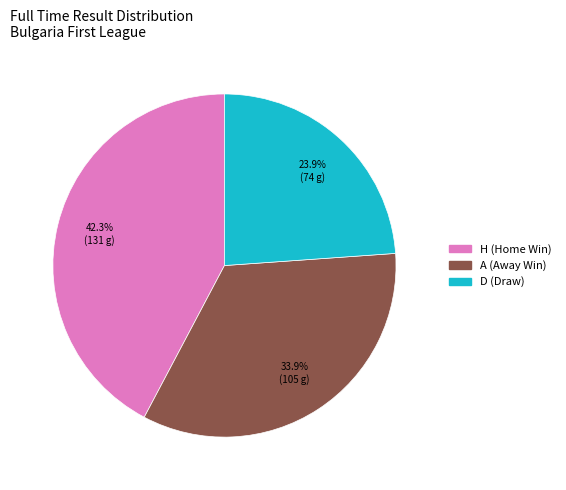

Is it true that D is 33% of the pie?

False